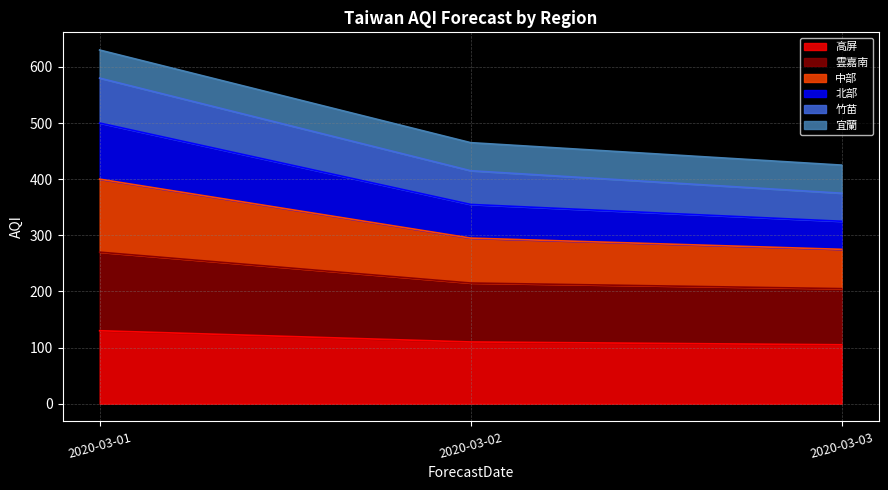

Which category has the highest value across all series?

2020-03-01